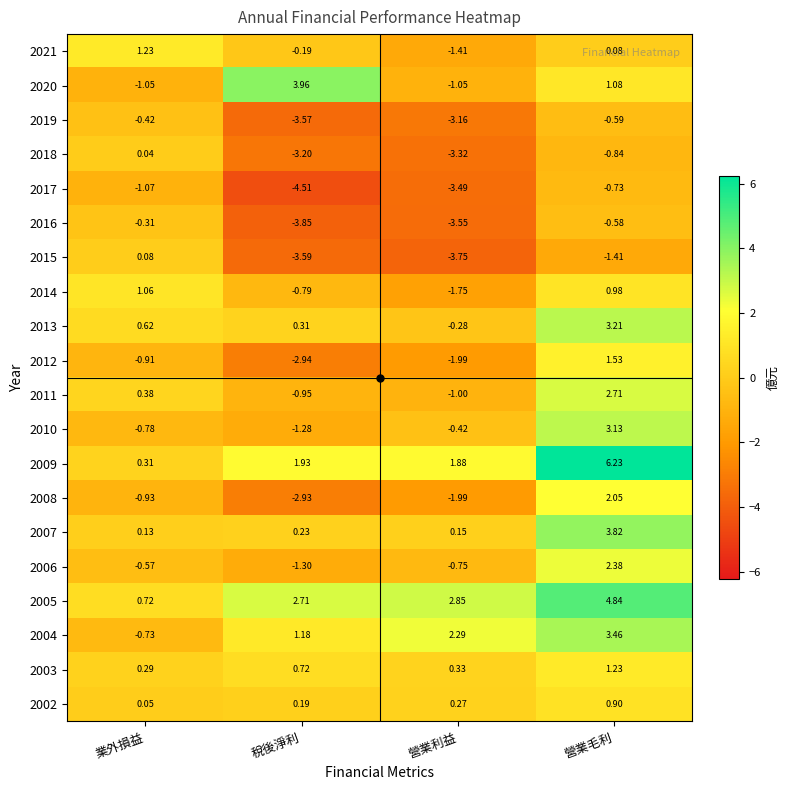

Which category has the highest value in the 2019 series?

業外損益